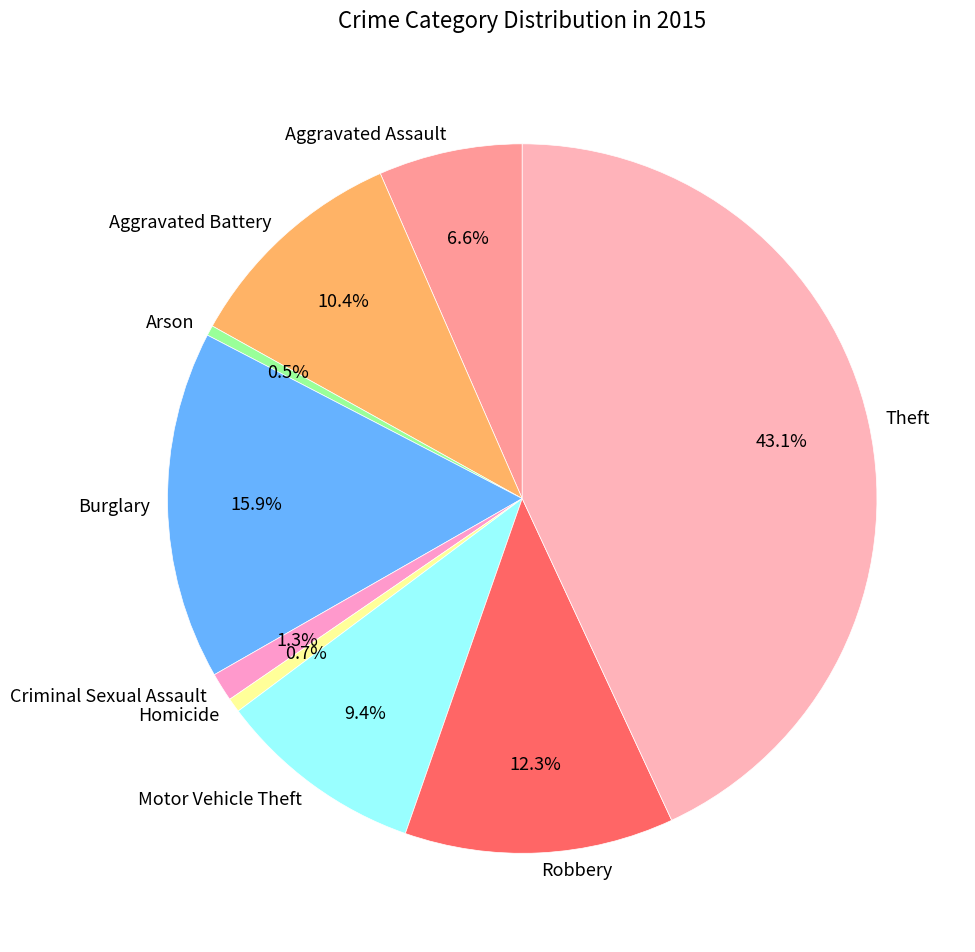

To the nearest percent, what is the difference between the largest and smallest slice percentages?

43%